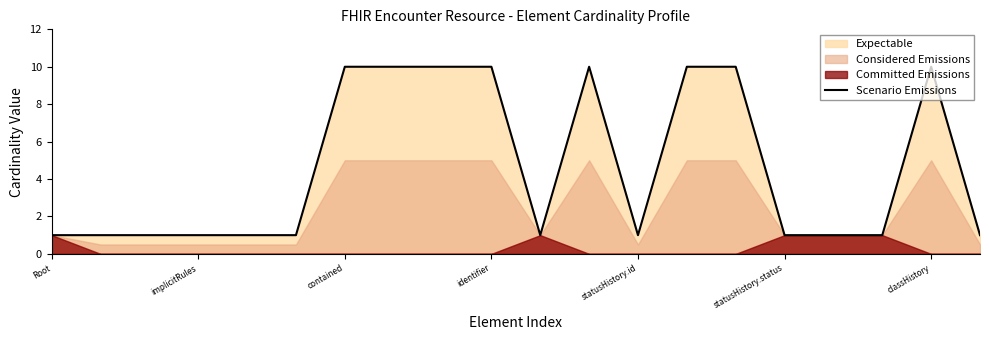

Where is the first local maximum?

11